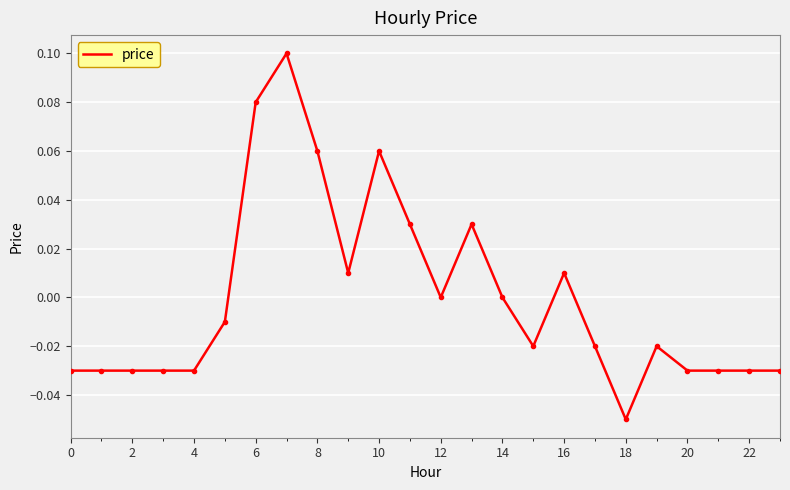

Which label corresponds to the smallest value in the chart?

18